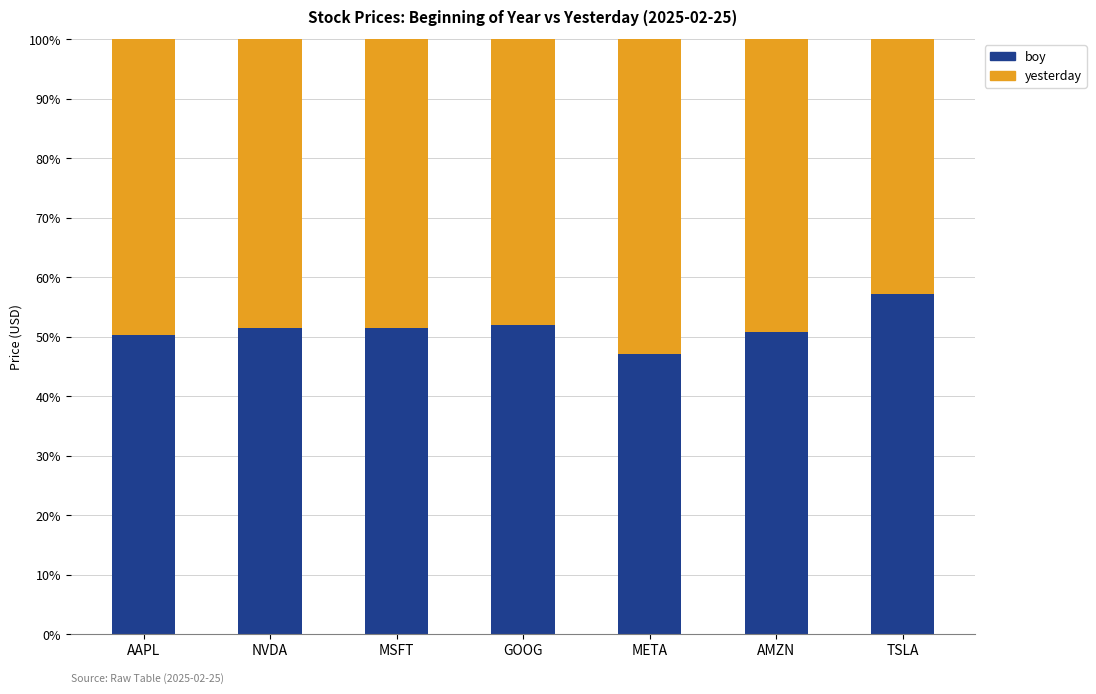

Are the bars horizontal?

No